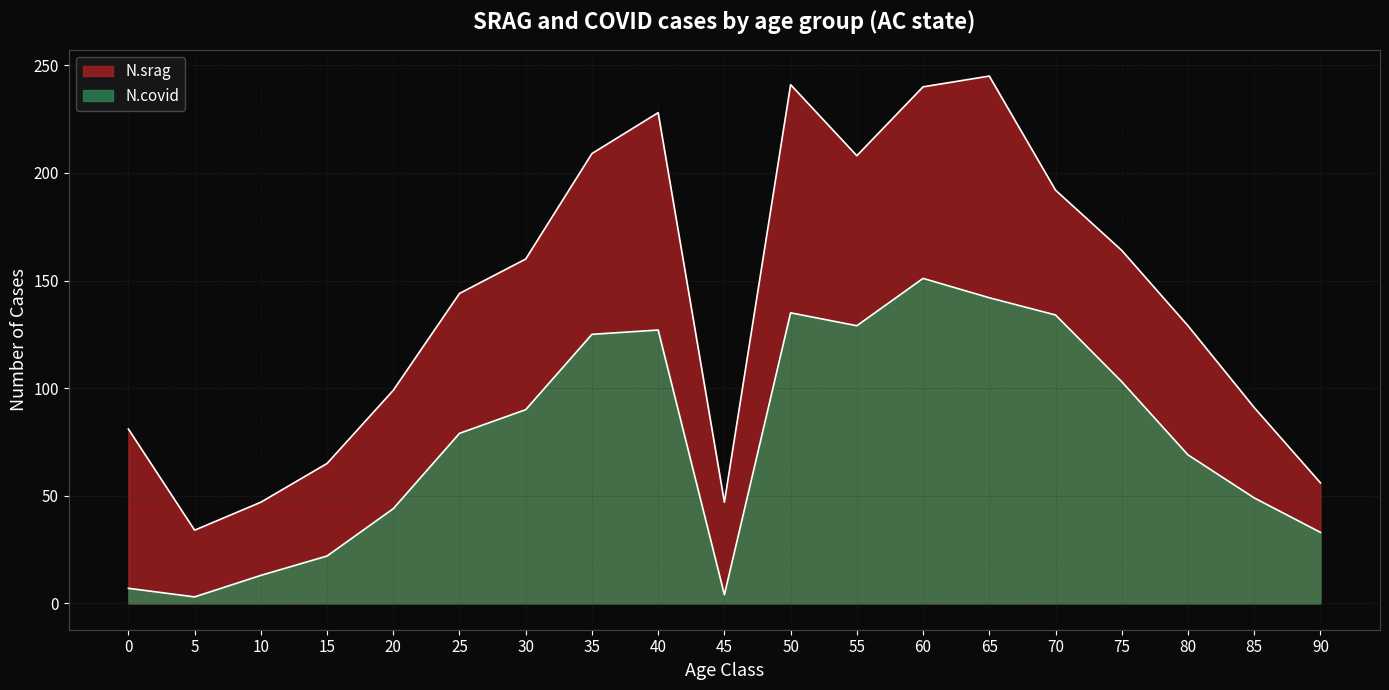

At which category is the sum across all series the highest?

60